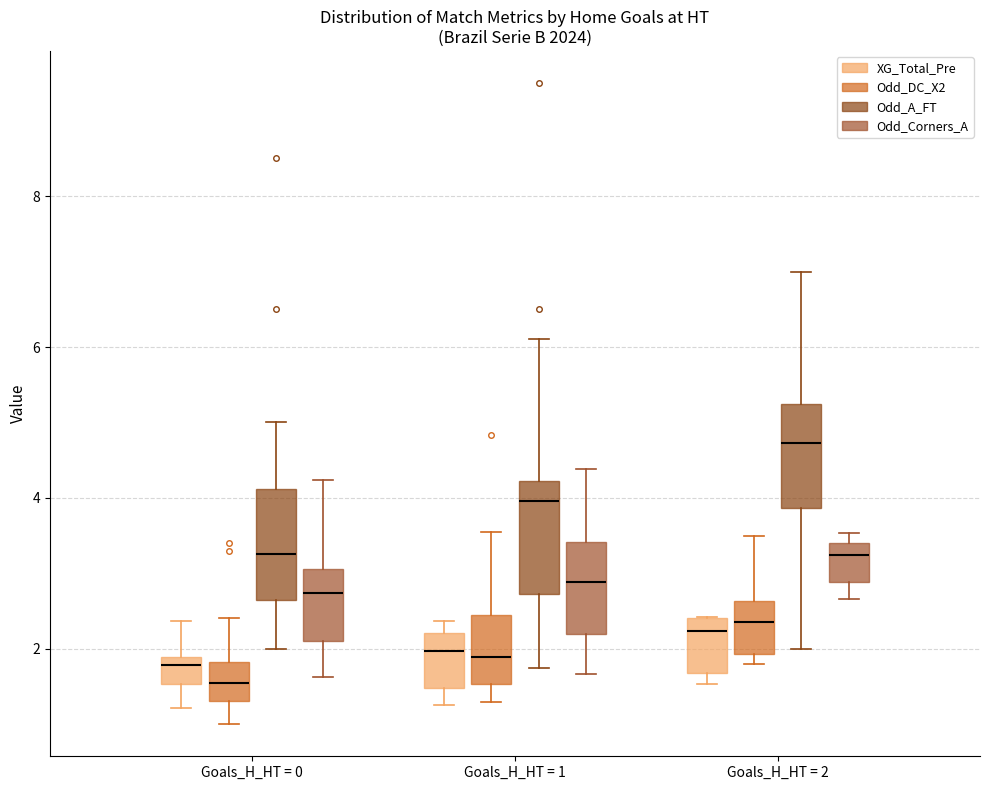

At how many categories does at least one series exceed 7?

2